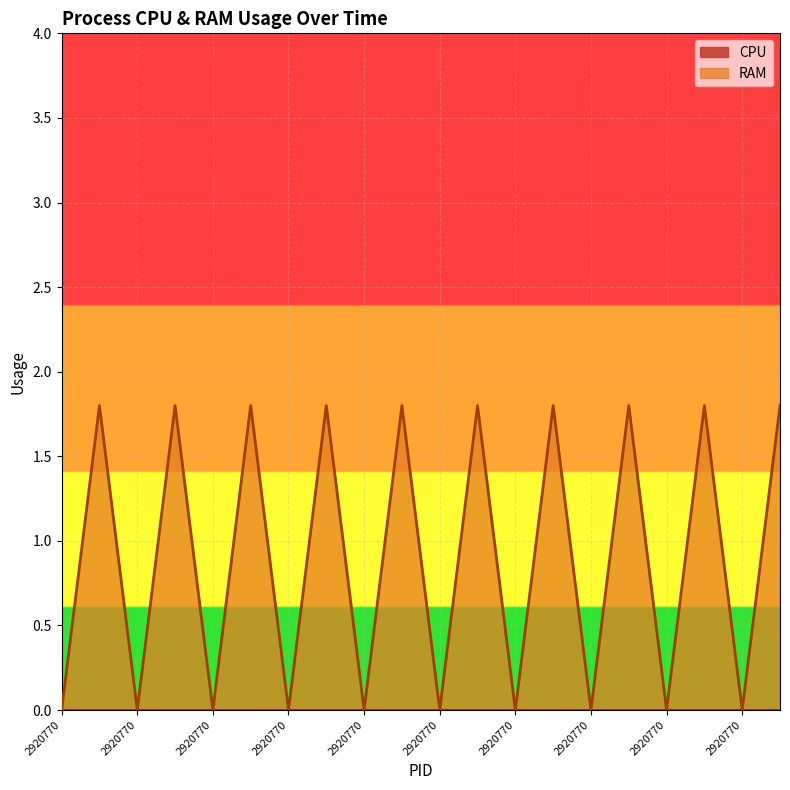

How many series are shown in this chart?

2